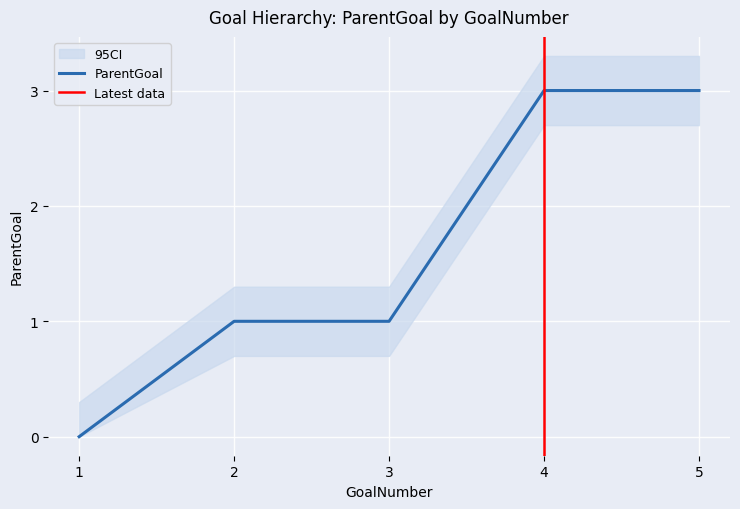

At which label is the value closest to 1?

2